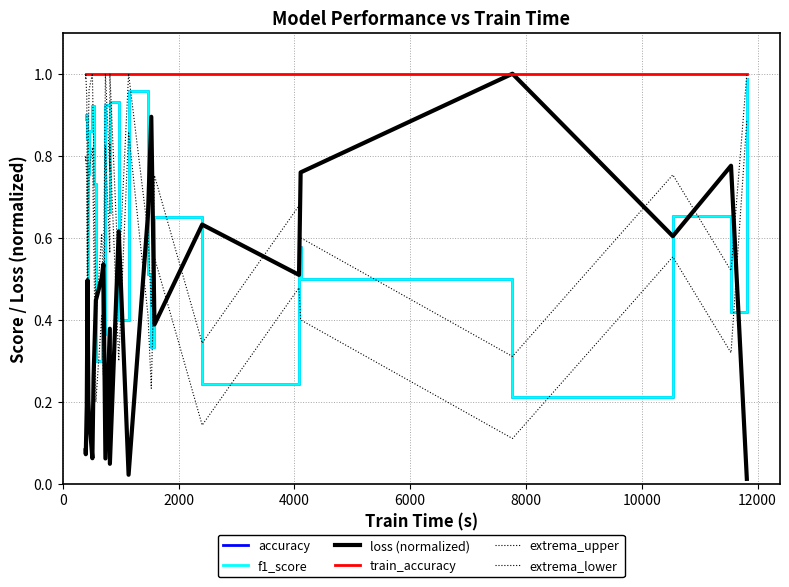

What is the average value of the train_accuracy series?

1.0